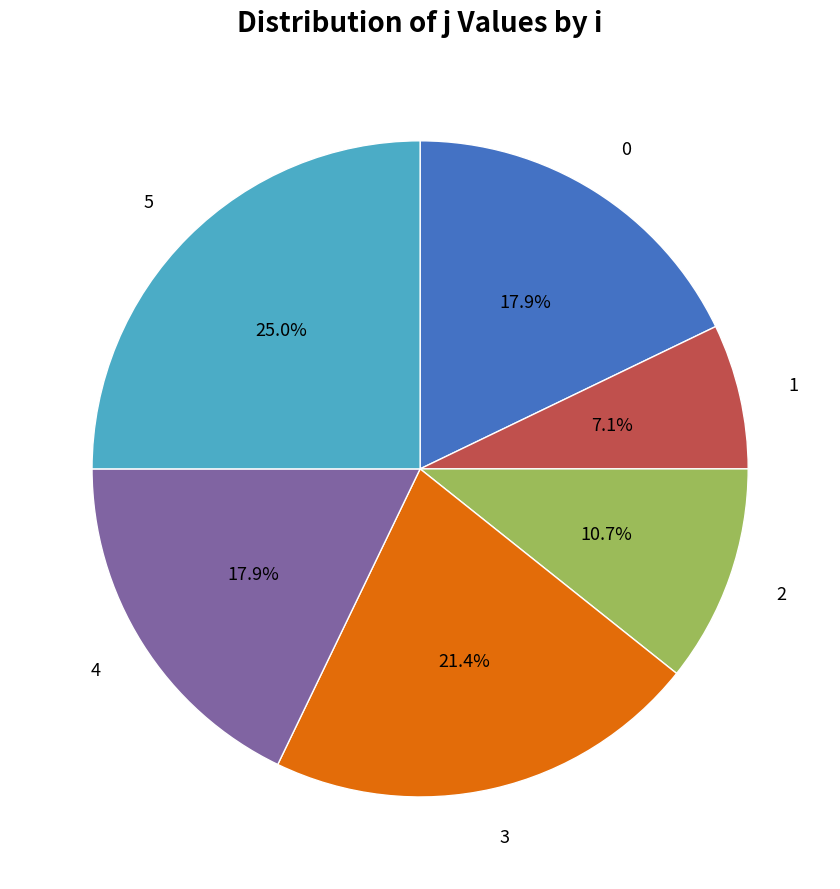

Is there any slice that represents more than half of the pie?

No